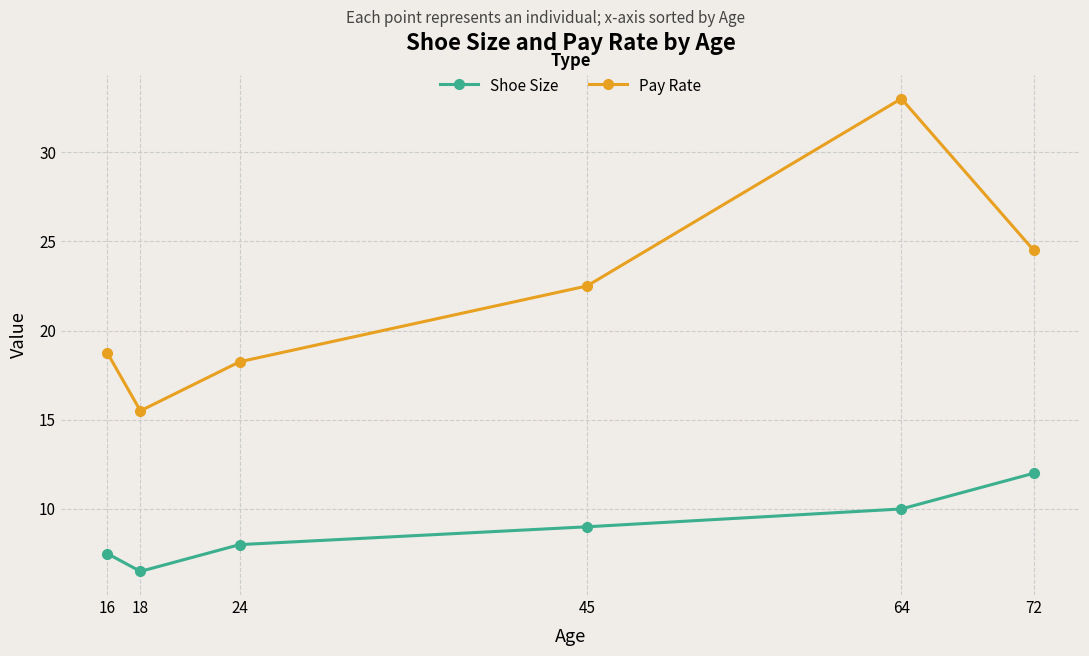

At which label is Pay Rate closest to 24?

72